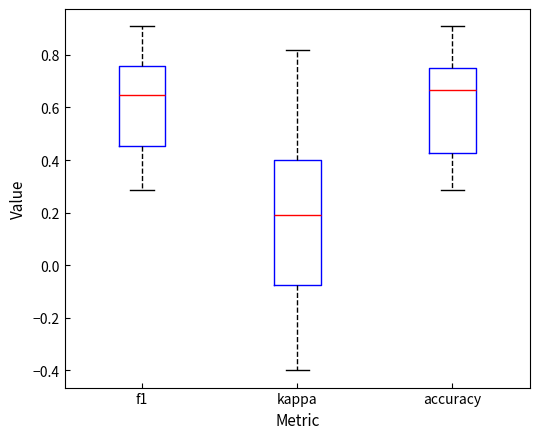

Where does the lower whisker of the box for accuracy end on the y-axis? The values are not printed on the chart, so give them approximately, as read against the axis.

0.28